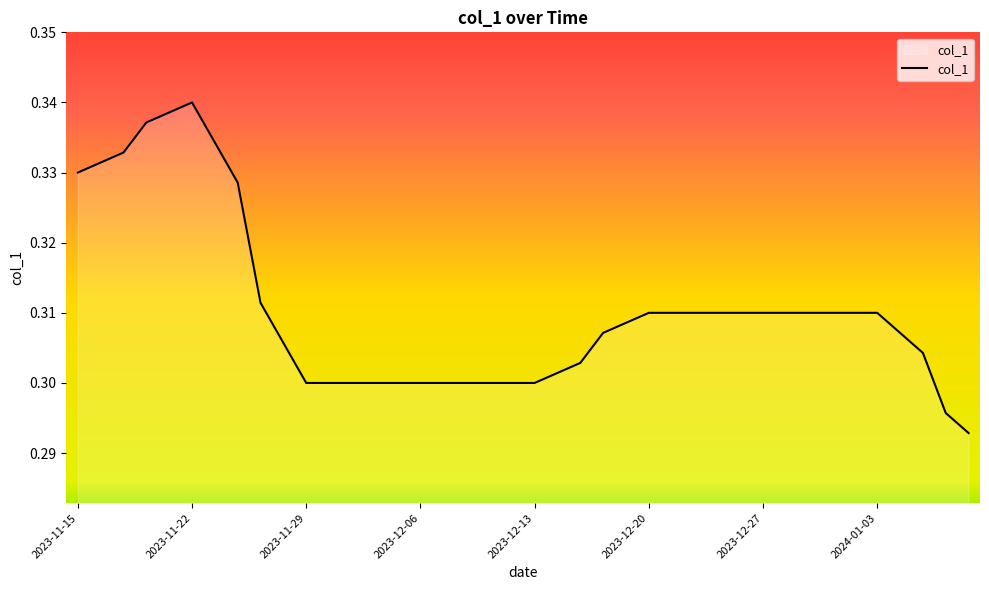

How many lines are shown in the chart?

1